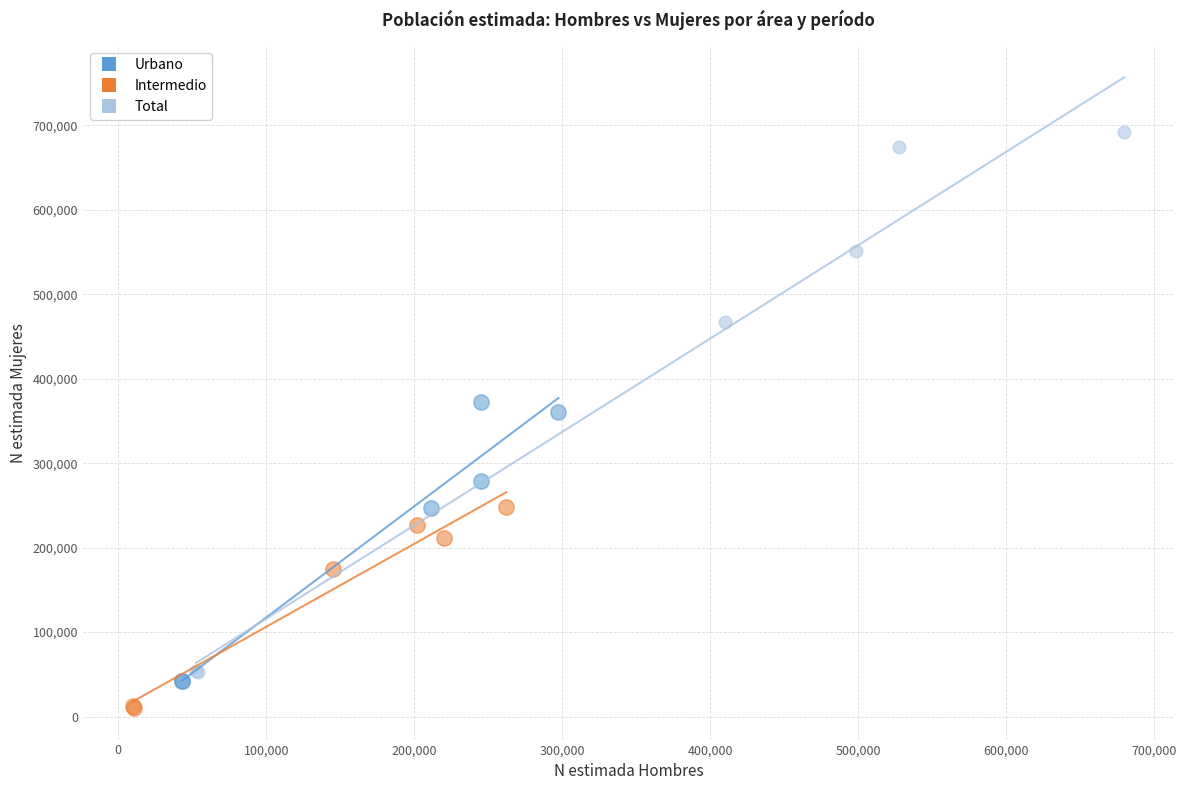

What are all the series names shown in the legend?

Urbano, Intermedio, Total